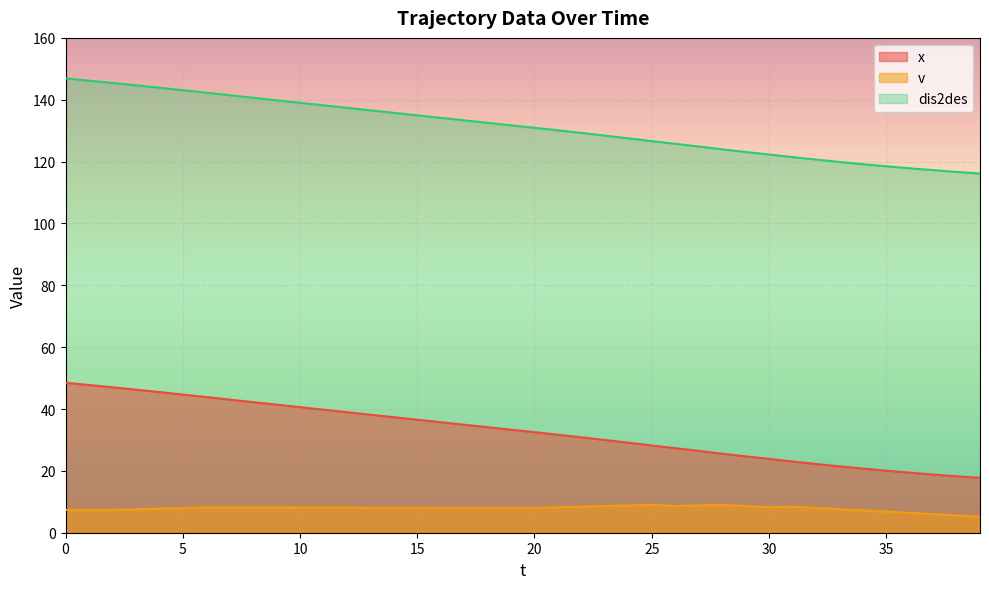

What is the difference between the highest and lowest values at 34?

111.9